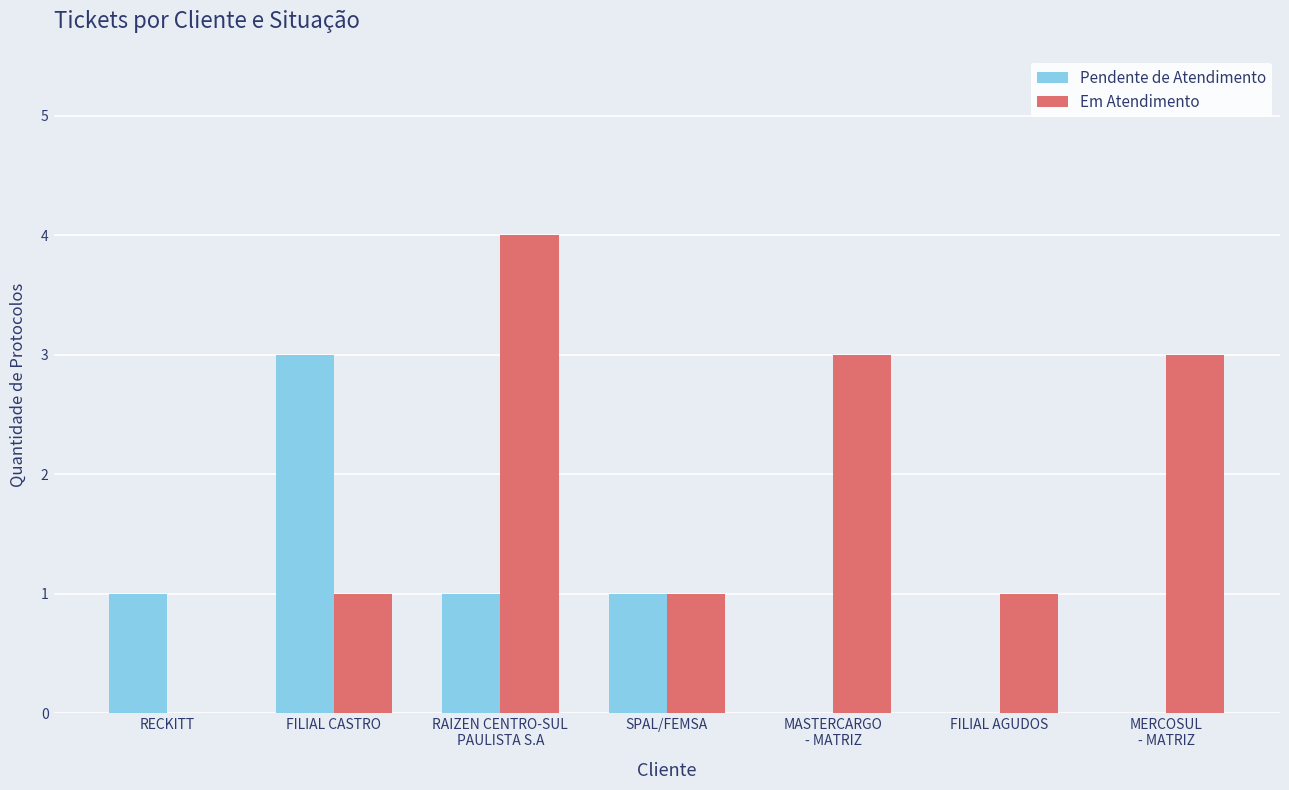

Which series has the largest range (max minus min)?

Em Atendimento